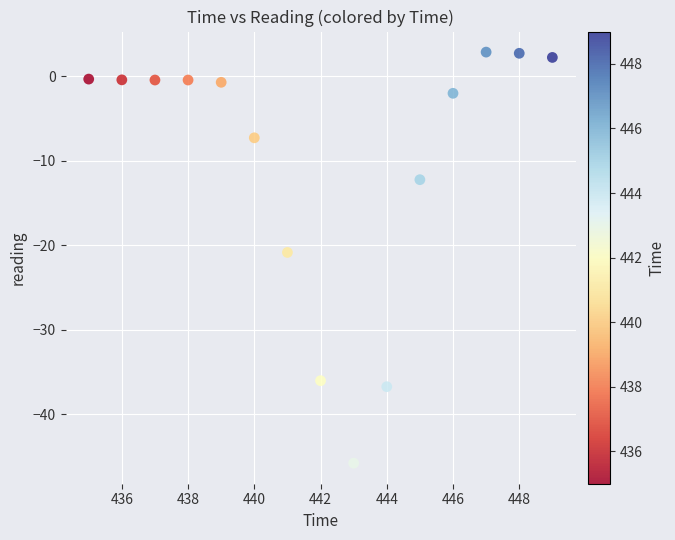

What is the range of X values (max minus min)?

14.0